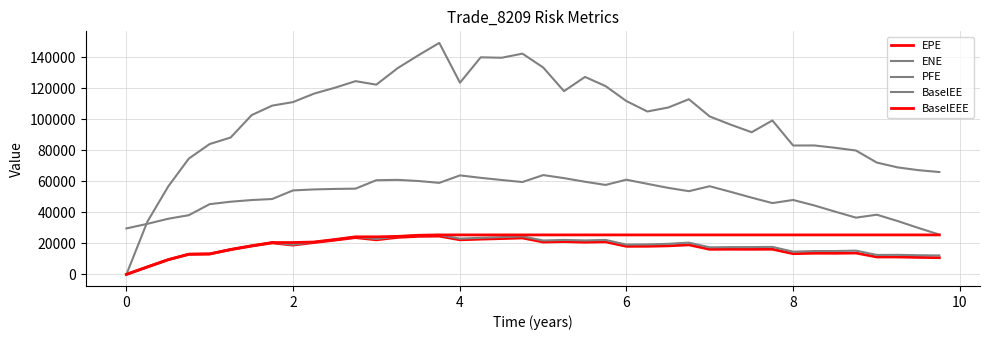

How many interior local valleys does the BaselEE series have?

9